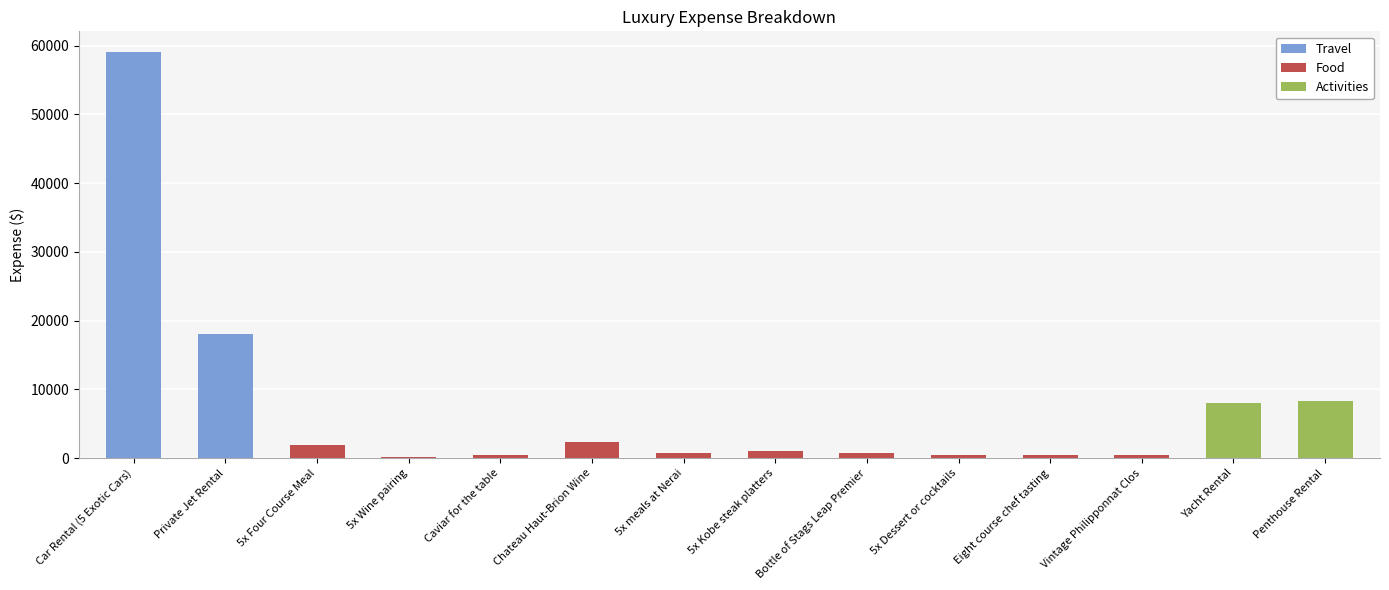

Rank the categories by value from highest to lowest.

Car Rental (5 Exotic Cars), Private Jet Rental, Penthouse Rental, Yacht Rental, Chateau Haut-Brion Wine, 5x Four Course Meal, 5x Kobe steak platters, 5x meals at Nerai, Bottle of Stags Leap Premier, 5x Dessert or cocktails, Eight course chef tasting, Vintage Philipponnat Clos, Caviar for the table, 5x Wine pairing